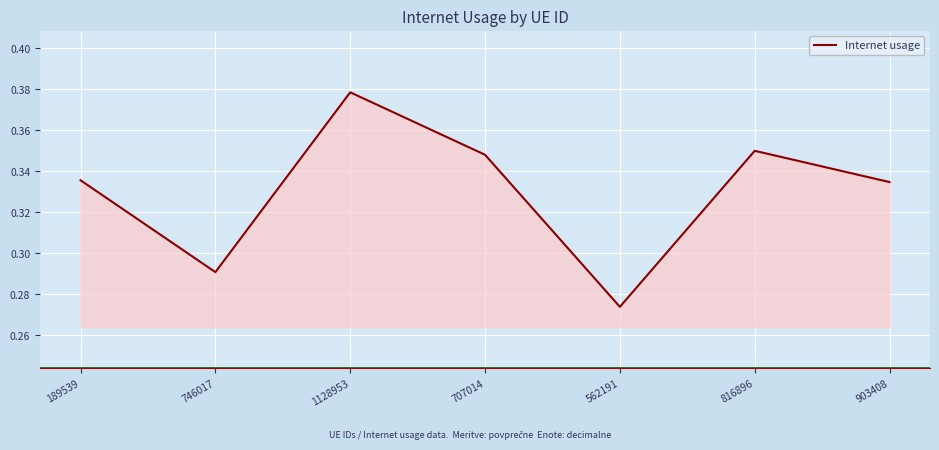

Which label corresponds to the smallest value in the chart?

562191